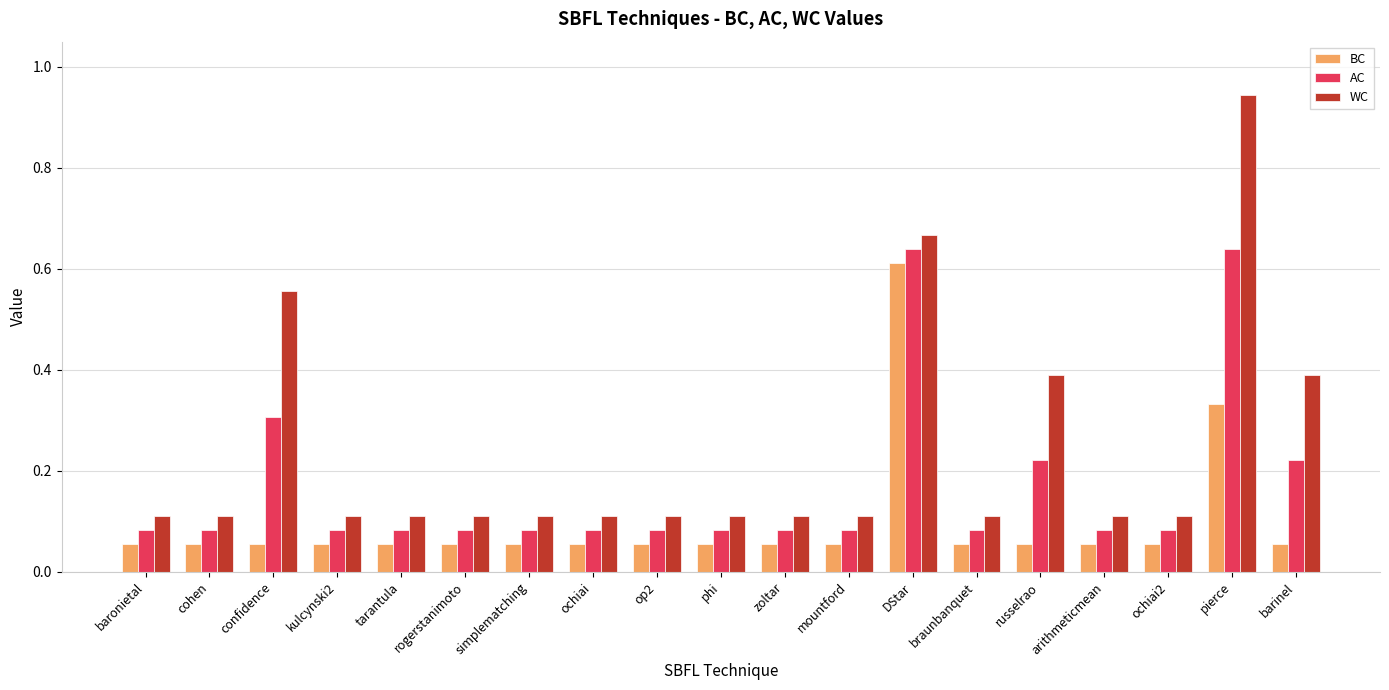

What is the total value across all series at pierce?

1.9